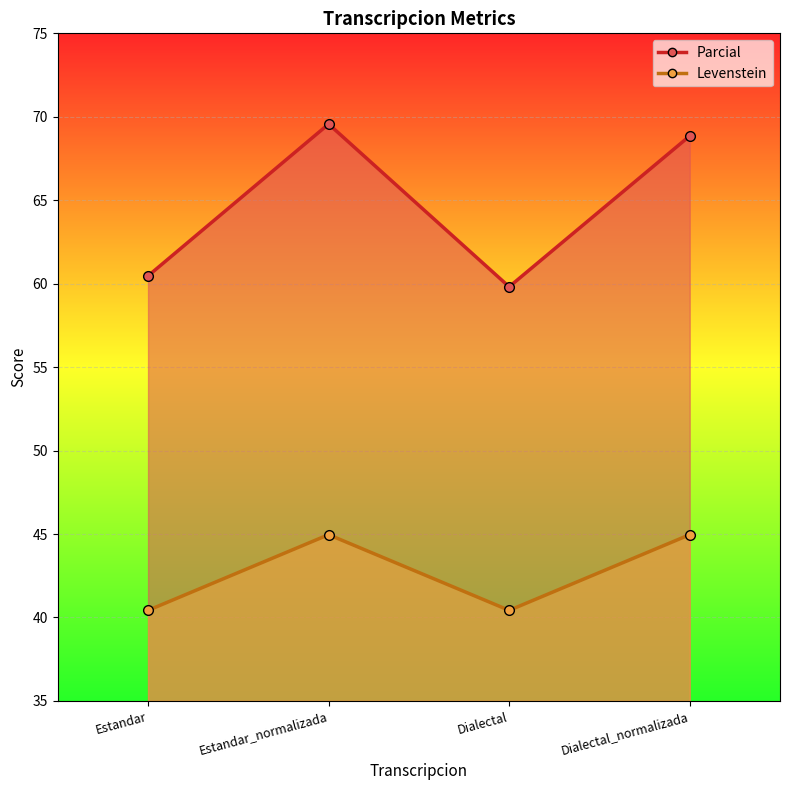

What is the label of the 2nd point from the right?

Dialectal